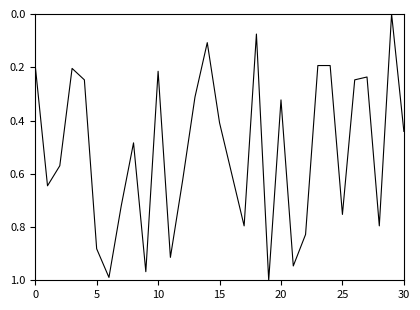

The chart shows a value of 0.7 at 30. True or false?

False